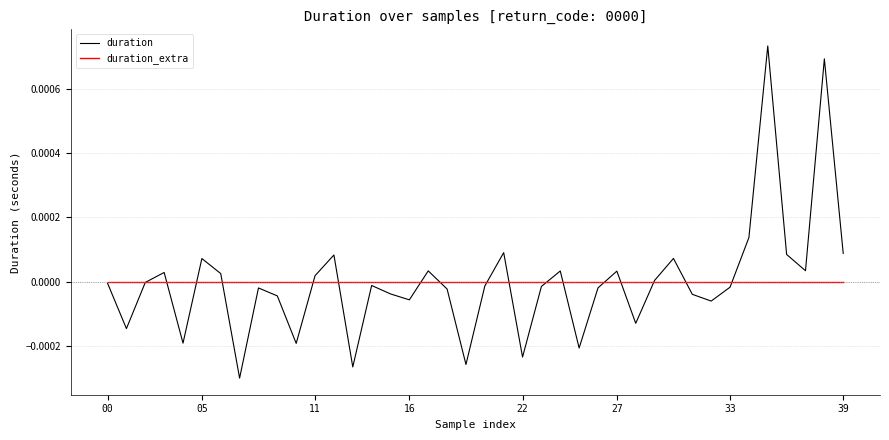

Which series has the largest range (max minus min)?

duration